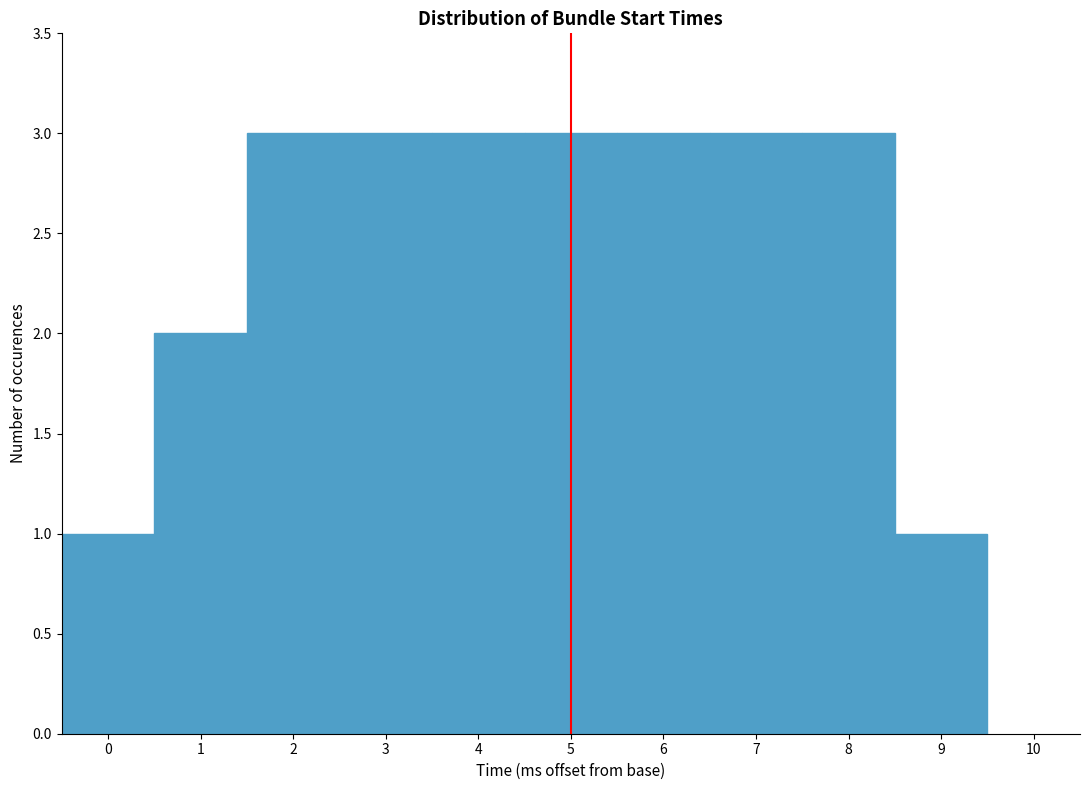

Reading left to right, list every bar in this chart as the range it spans on the x-axis followed by its height. The values are not printed on the chart, so give them approximately, as read against the axis.

-0.5 to 0.5: 1
0.5 to 1.5: 2
1.5 to 2.5: 3
2.5 to 3.5: 3
3.5 to 4.5: 3
4.5 to 5.5: 3
5.5 to 6.5: 3
6.5 to 7.5: 3
7.5 to 8.5: 3
8.5 to 9.5: 1